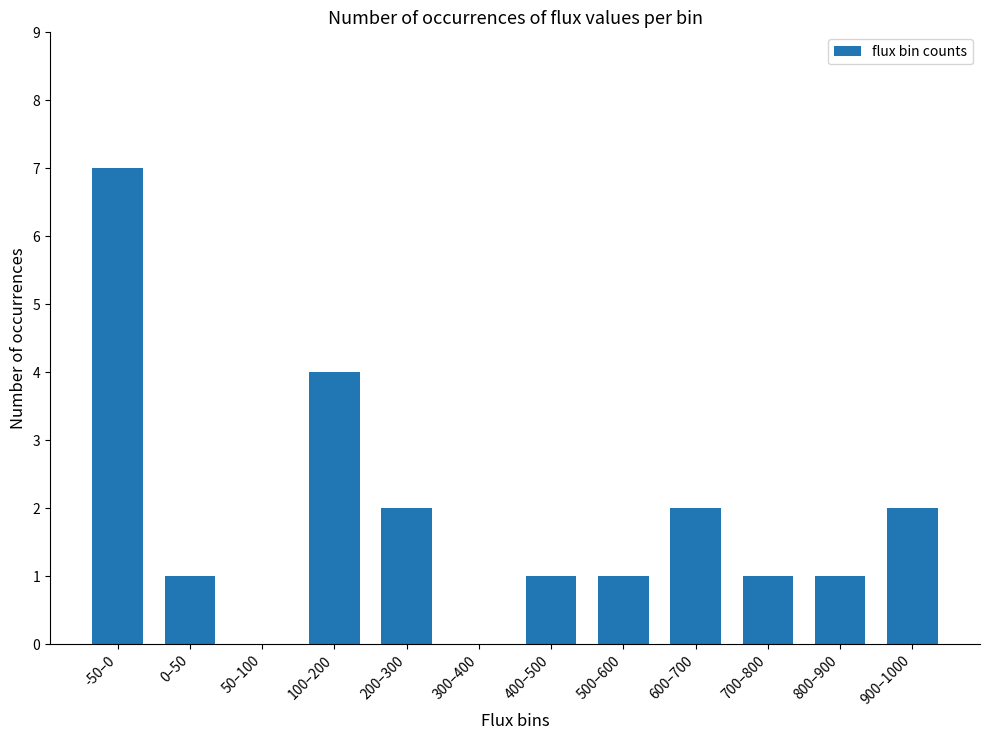

What is the approximate value at 0–50?

1